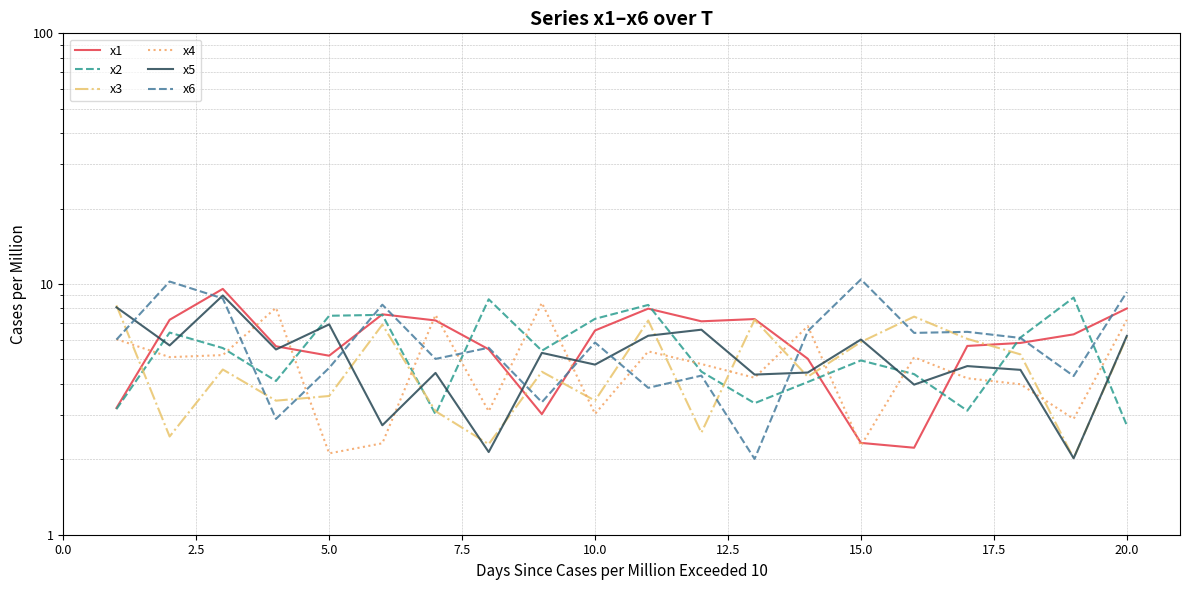

What is the sum of all x3 values?

96.4